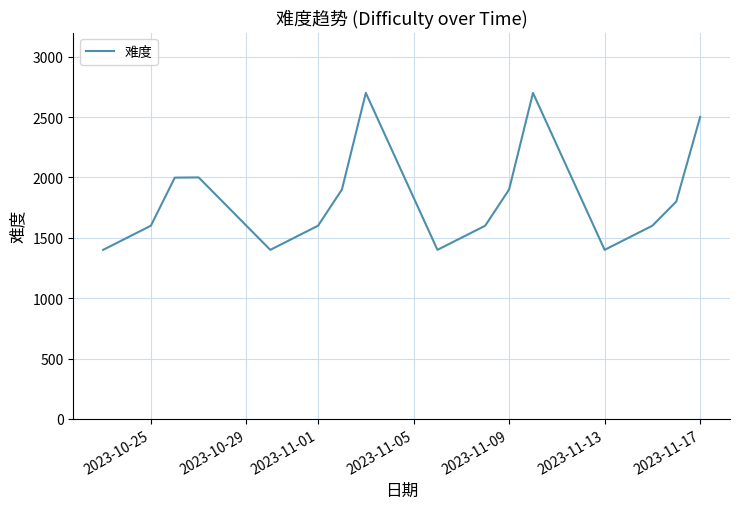

What is the difference between the maximum and minimum values?

1300